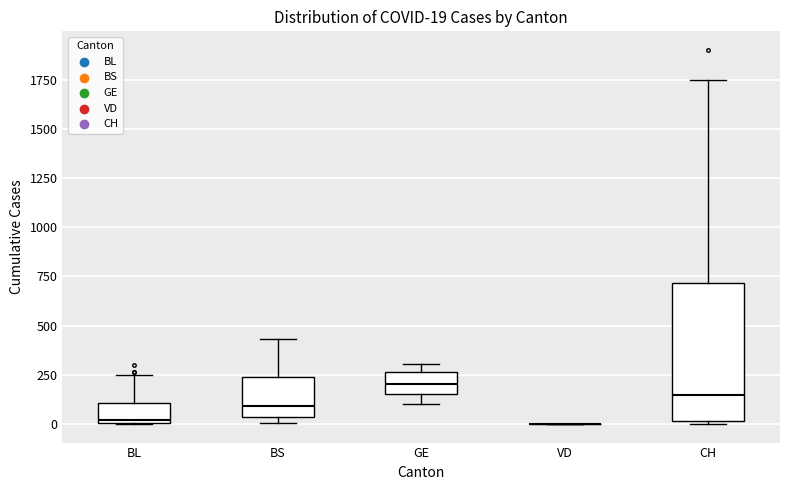

Which box is the tallest, from its lower edge to its upper edge?

CH